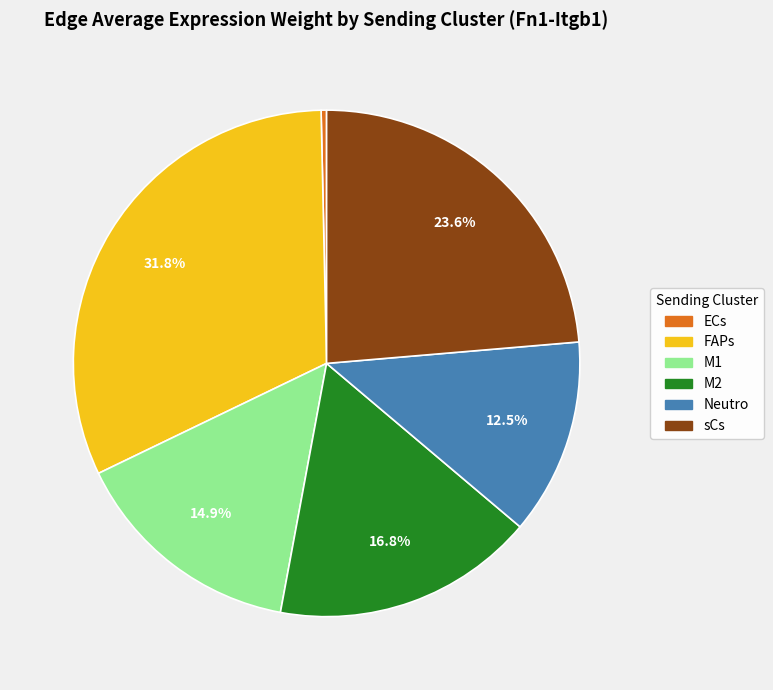

Rank the categories by value from lowest to highest.

ECs, Neutro, M1, M2, sCs, FAPs